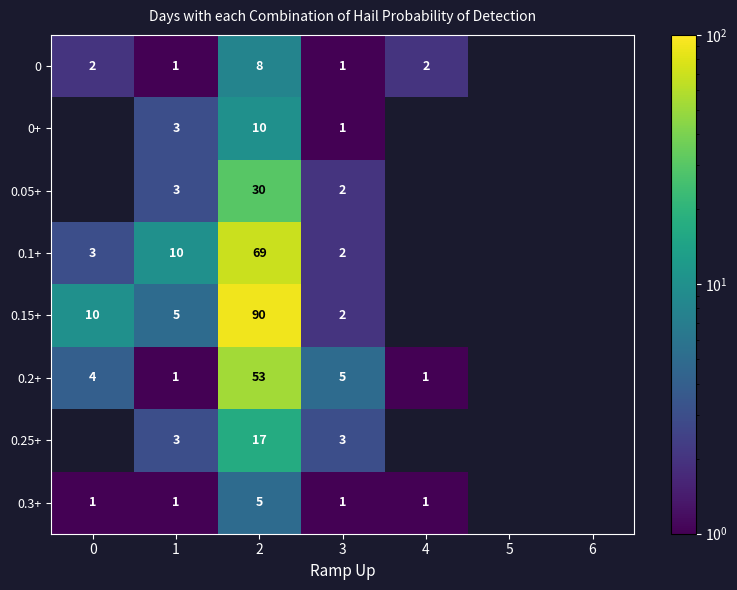

Between 1 and 2, which series saw the biggest shift?

0.15+